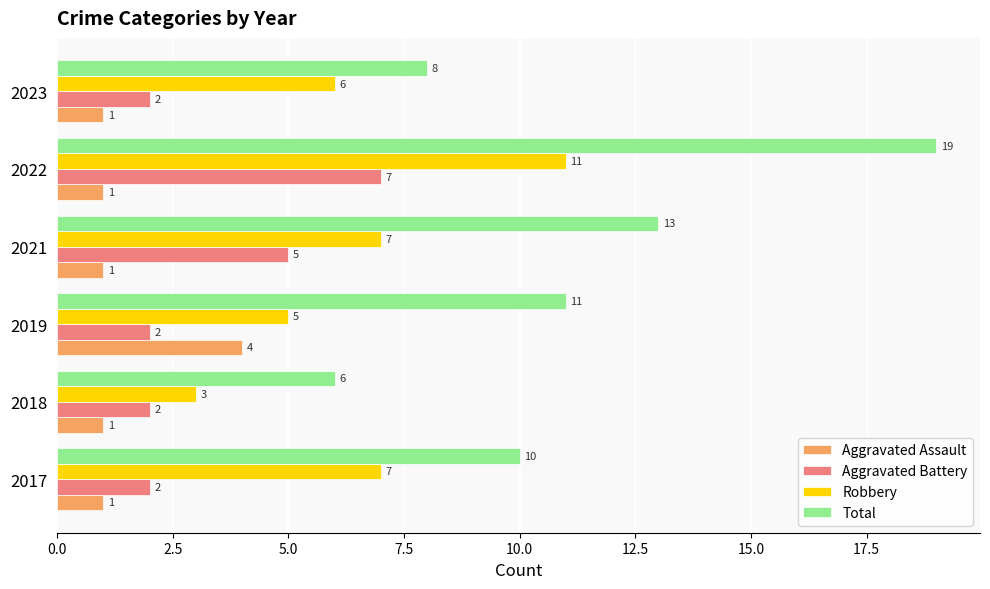

The value of Aggravated Assault at 2023 is 1. True or false?

True